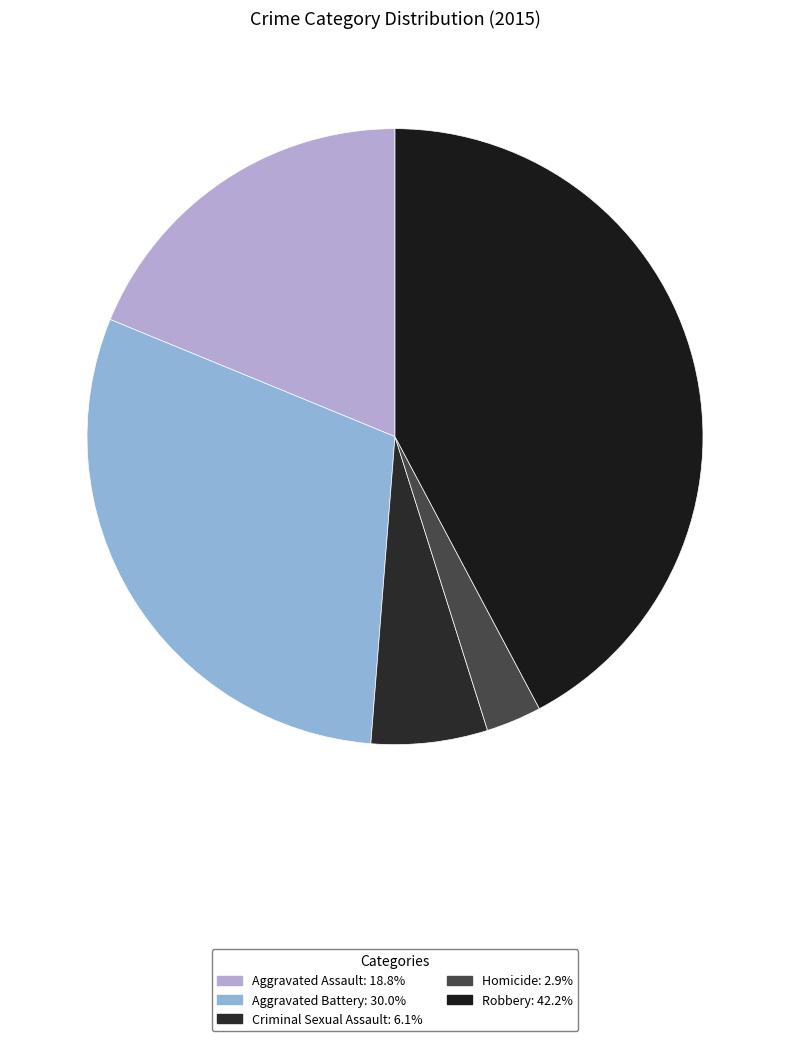

Which category has the smallest portion of the pie?

Homicide